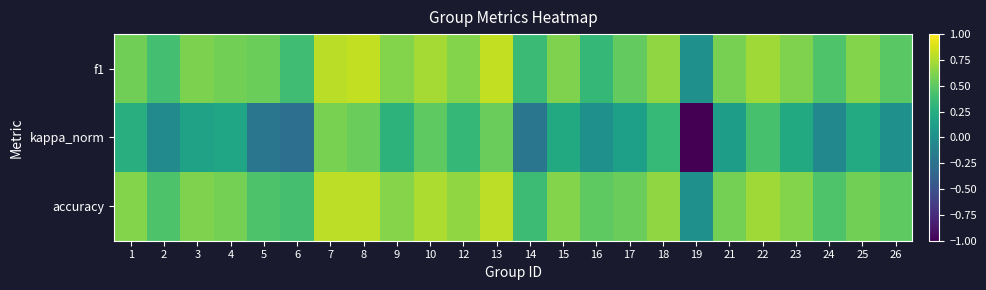

Reading left to right, extract all data points from this chart.

f1: 1=0.6	2=0.4	3=0.6	4=0.6	5=0.5	6=0.4	7=0.8	8=0.8	9=0.6	10=0.7	12=0.6	13=0.8	14=0.4	15=0.6	16=0.3	17=0.5	18=0.7	19=0.0	21=0.6	22=0.7	23=0.6	24=0.5	25=0.6	26=0.5
kappa_norm: 1=0.2	2=-0.0	3=0.2	4=0.2	5=-0.2	6=-0.3	7=0.6	8=0.5	9=0.3	10=0.5	12=0.3	13=0.5	14=-0.2	15=0.2	16=0.0	17=0.1	18=0.3	19=-1.0	21=0.1	22=0.4	23=0.2	24=-0.1	25=0.2	26=0.0
accuracy: 1=0.6	2=0.4	3=0.6	4=0.6	5=0.4	6=0.4	7=0.8	8=0.8	9=0.6	10=0.8	12=0.7	13=0.8	14=0.4	15=0.6	16=0.5	17=0.5	18=0.7	19=0.0	21=0.6	22=0.7	23=0.6	24=0.5	25=0.6	26=0.5